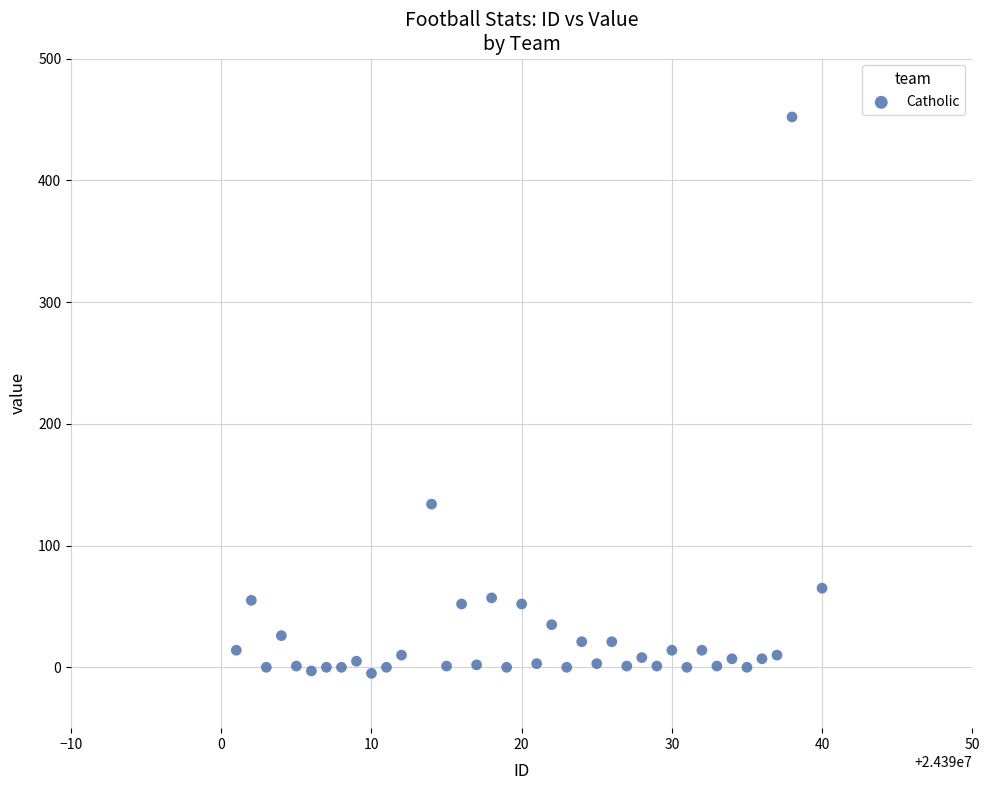

What Y value in the scatter plot is closest to 223?

134